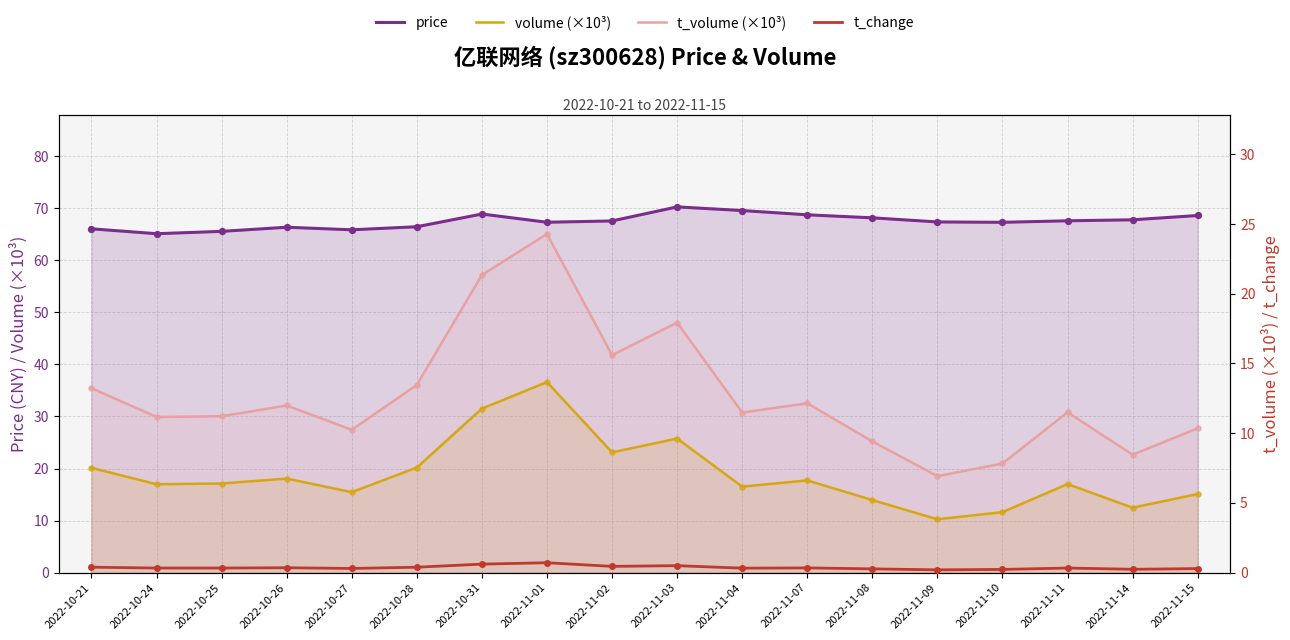

At which category is the sum across all series the highest?

2022-11-01